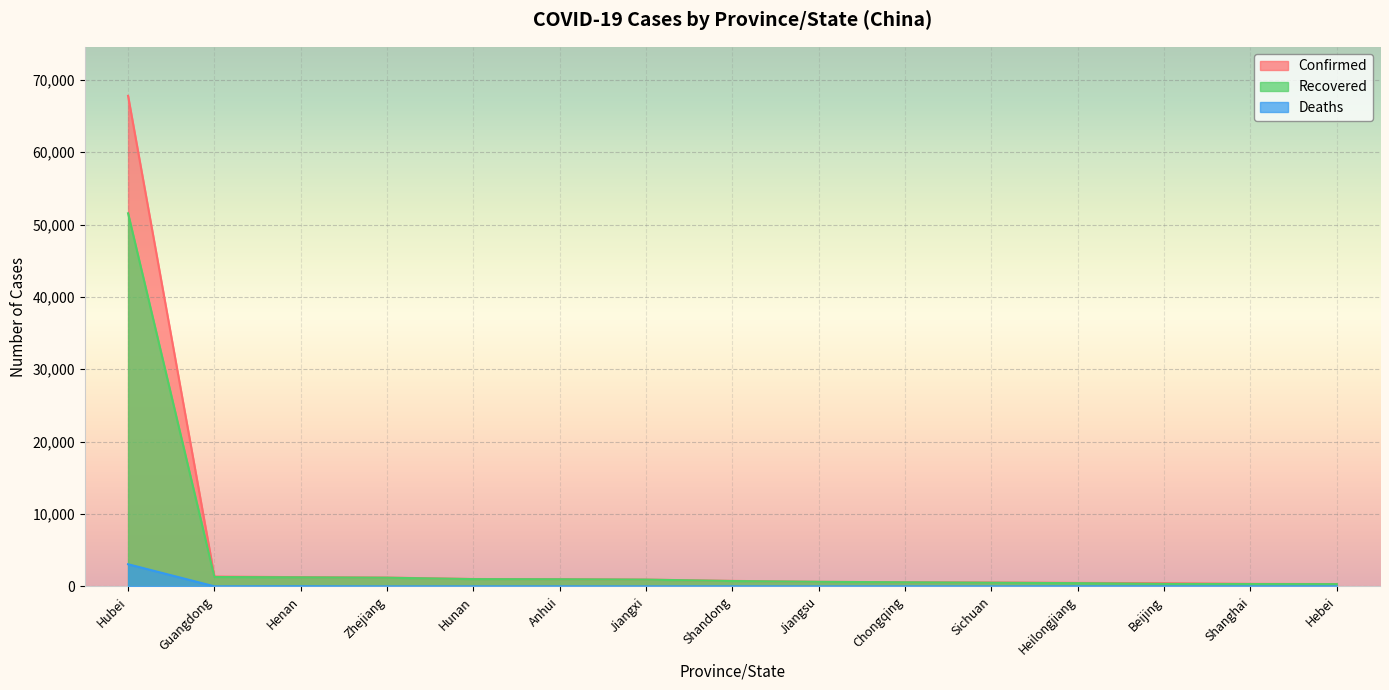

At which label is Confirmed closest to 34052?

Guangdong